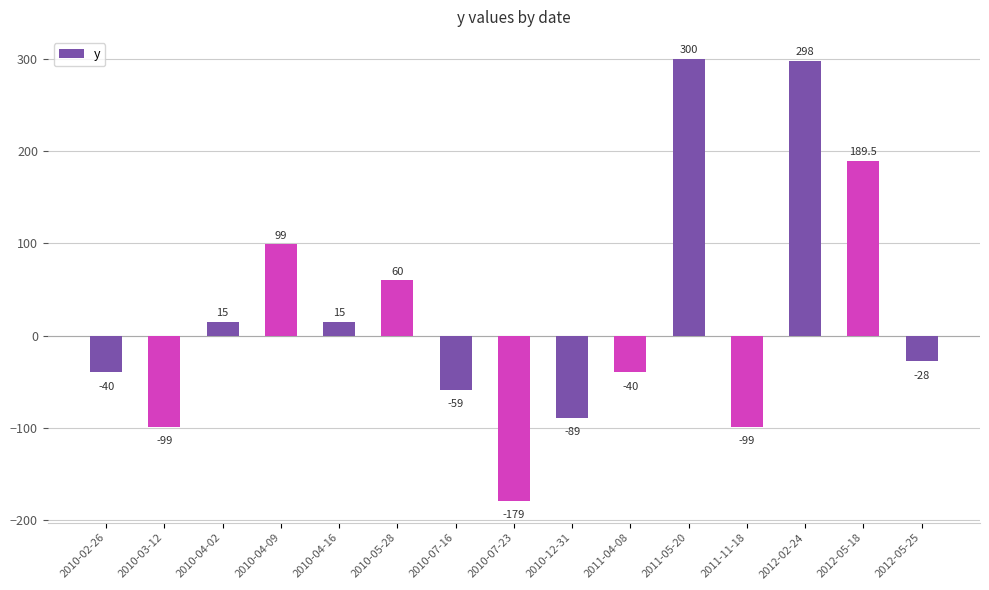

How many bars are there in total?

15